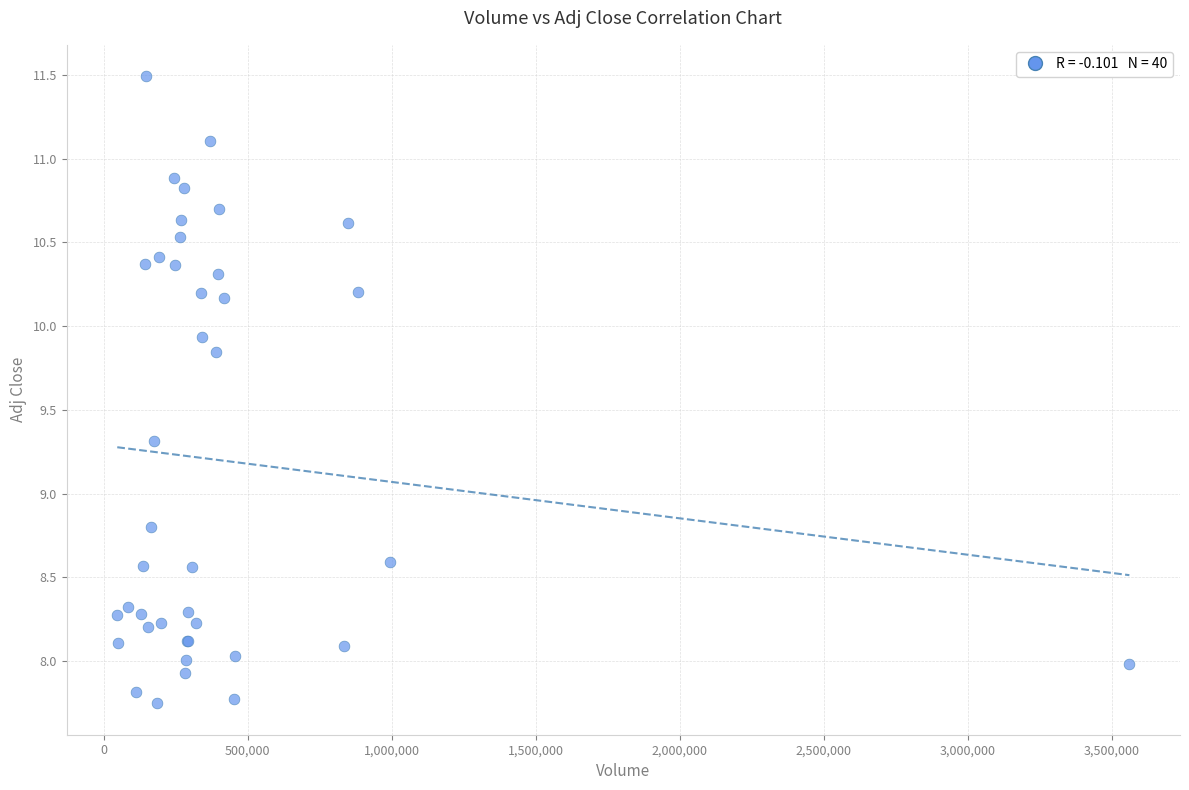

What Y value in the scatter plot is closest to 9?

8.8